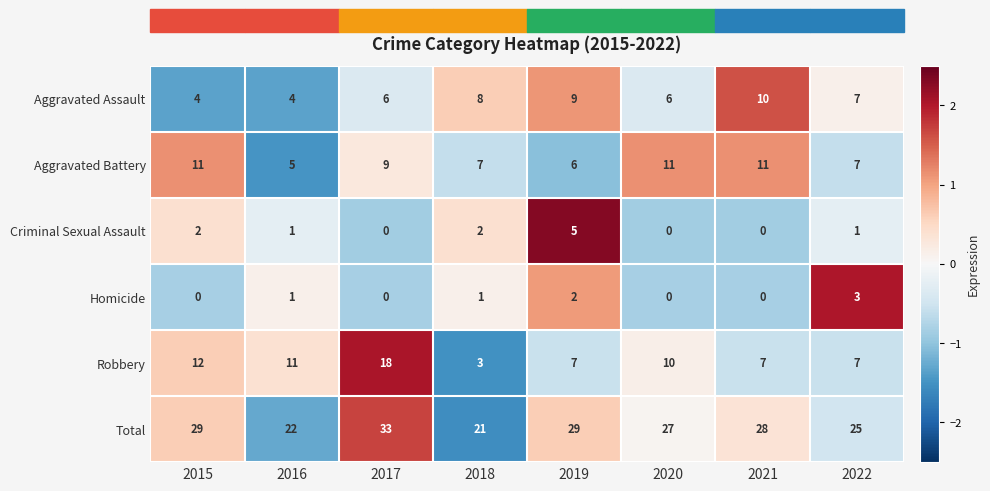

What is the spread (max minus min) of values at 2016?

21